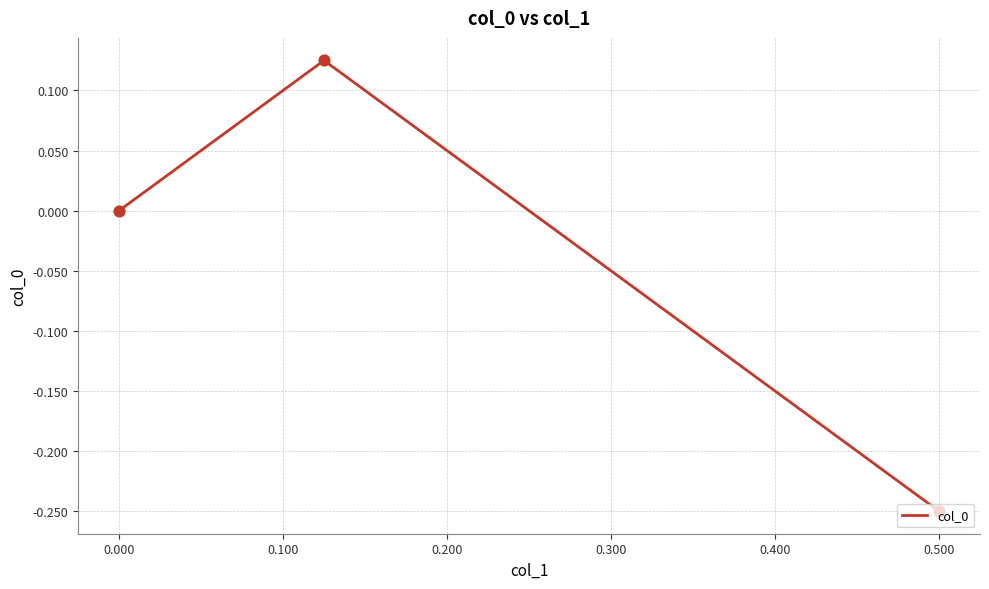

Between -0.100 and 0.100, which is larger?

0.100